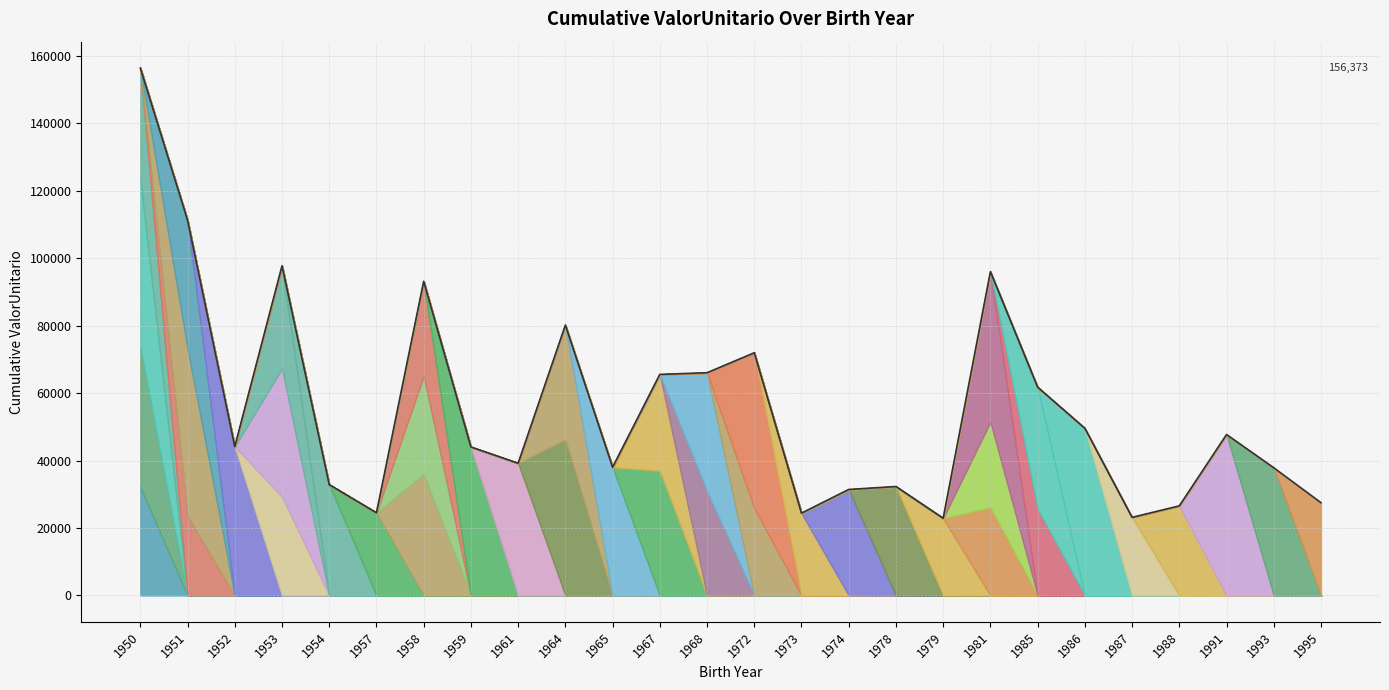

What is the value of the 25th point from the left?

37858.1